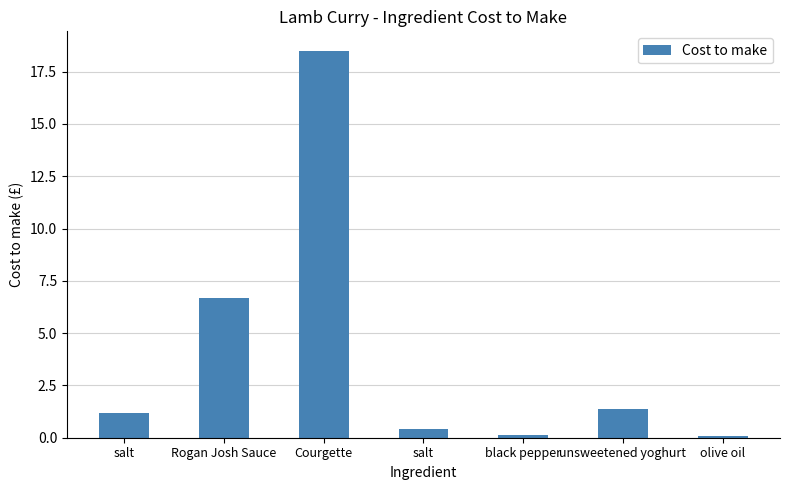

The value at salt is 1.2. True or false?

True